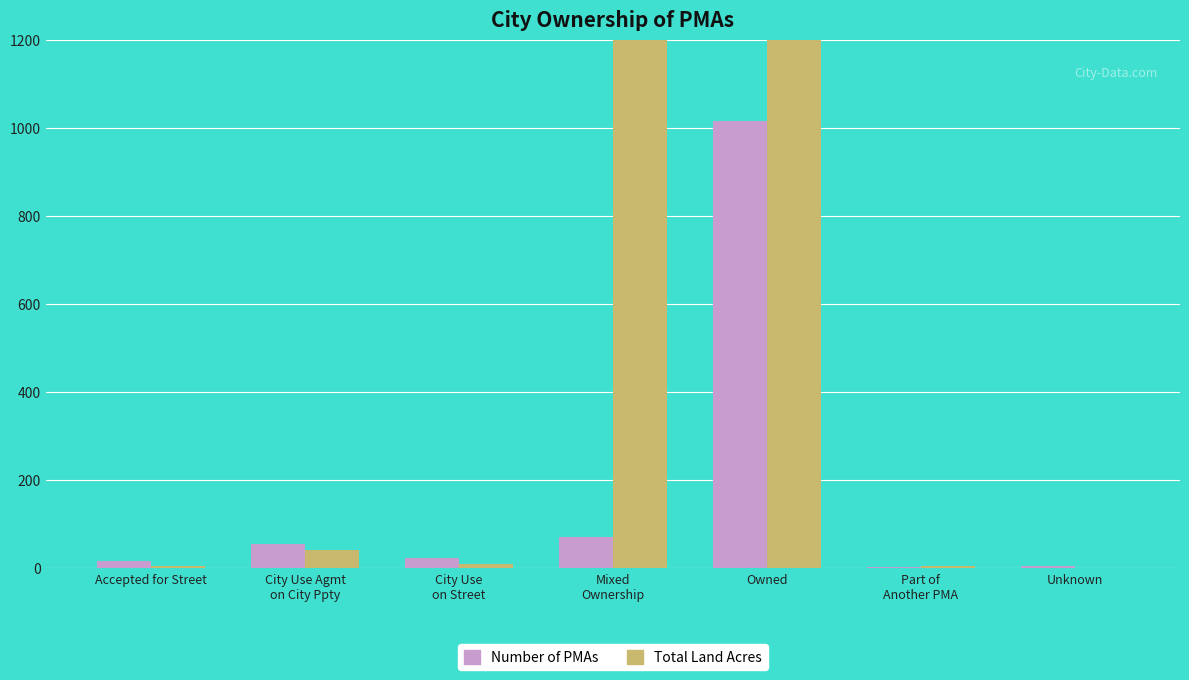

How many series are shown in this chart?

2